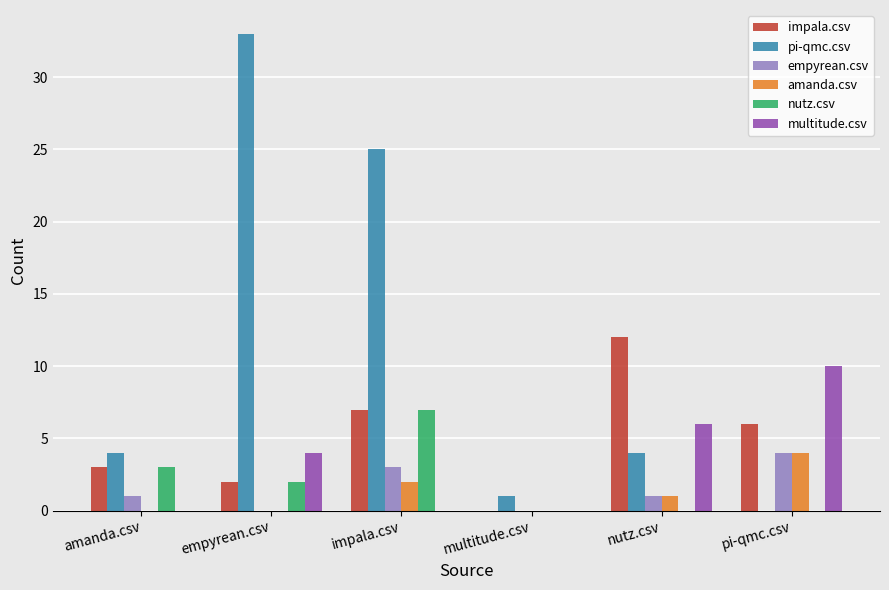

How many positive values does the impala.csv series have?

5